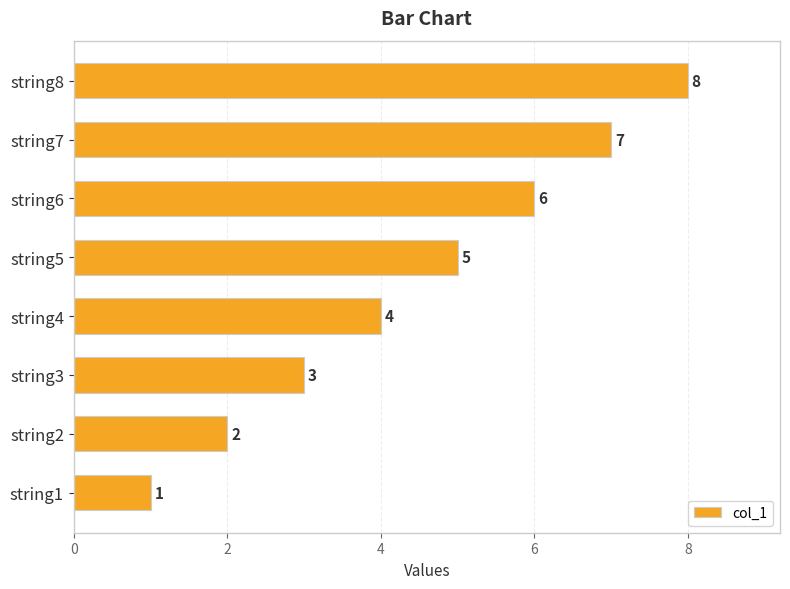

Which label corresponds to the largest value in the chart?

string8